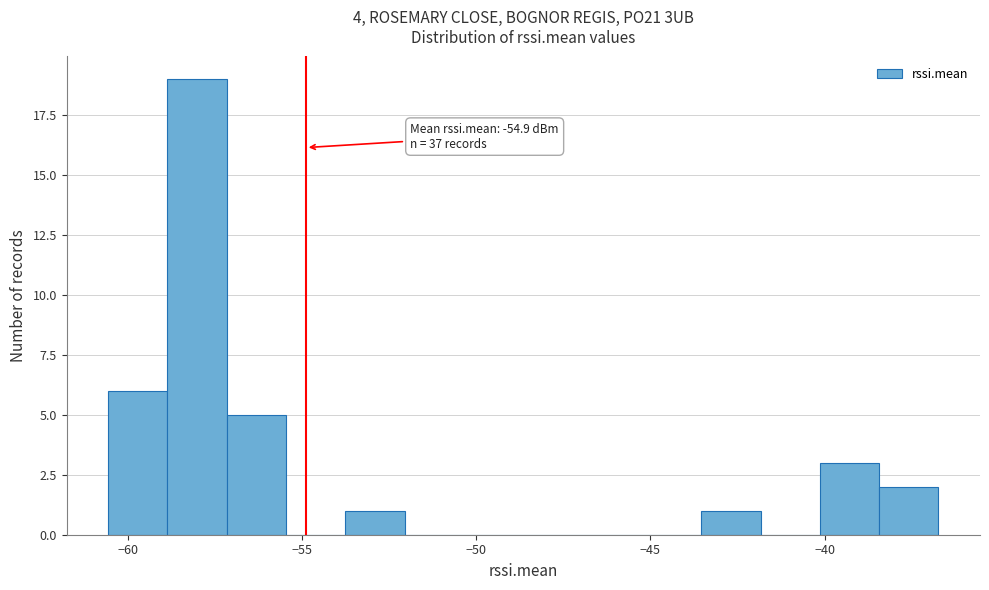

Read against the x-axis, roughly where is the centre of the tallest bar?

-58.0